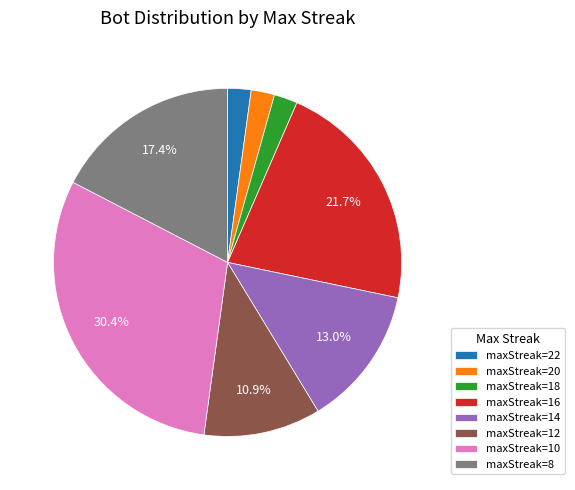

Which category has the biggest portion of the pie?

maxStreak=10